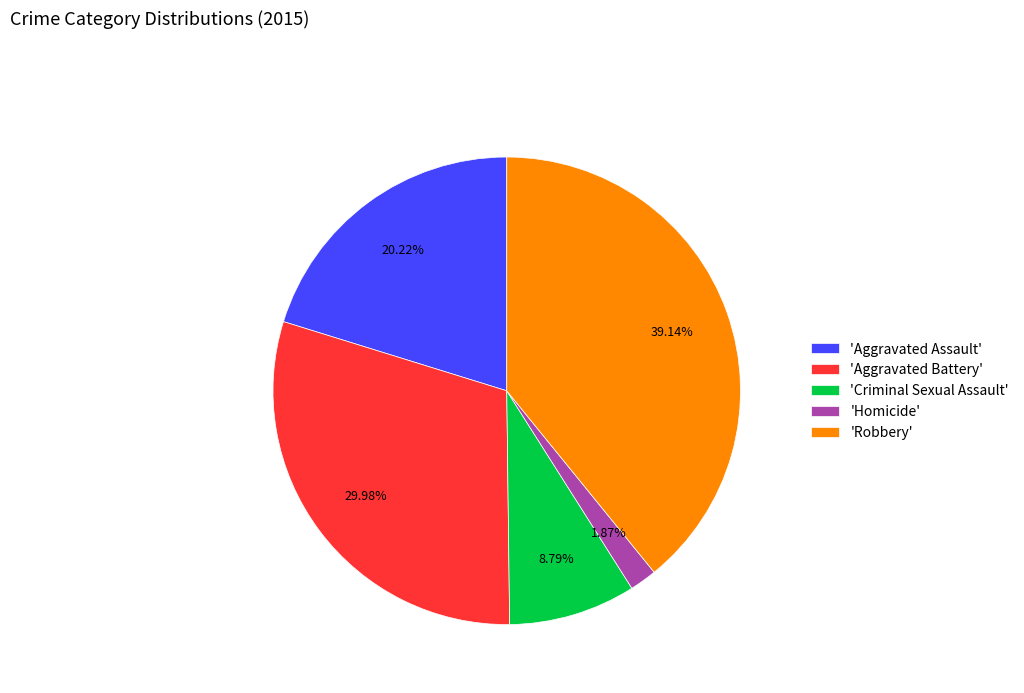

Combined, do 'Homicide' and 'Criminal Sexual Assault' account for over 50%?

No